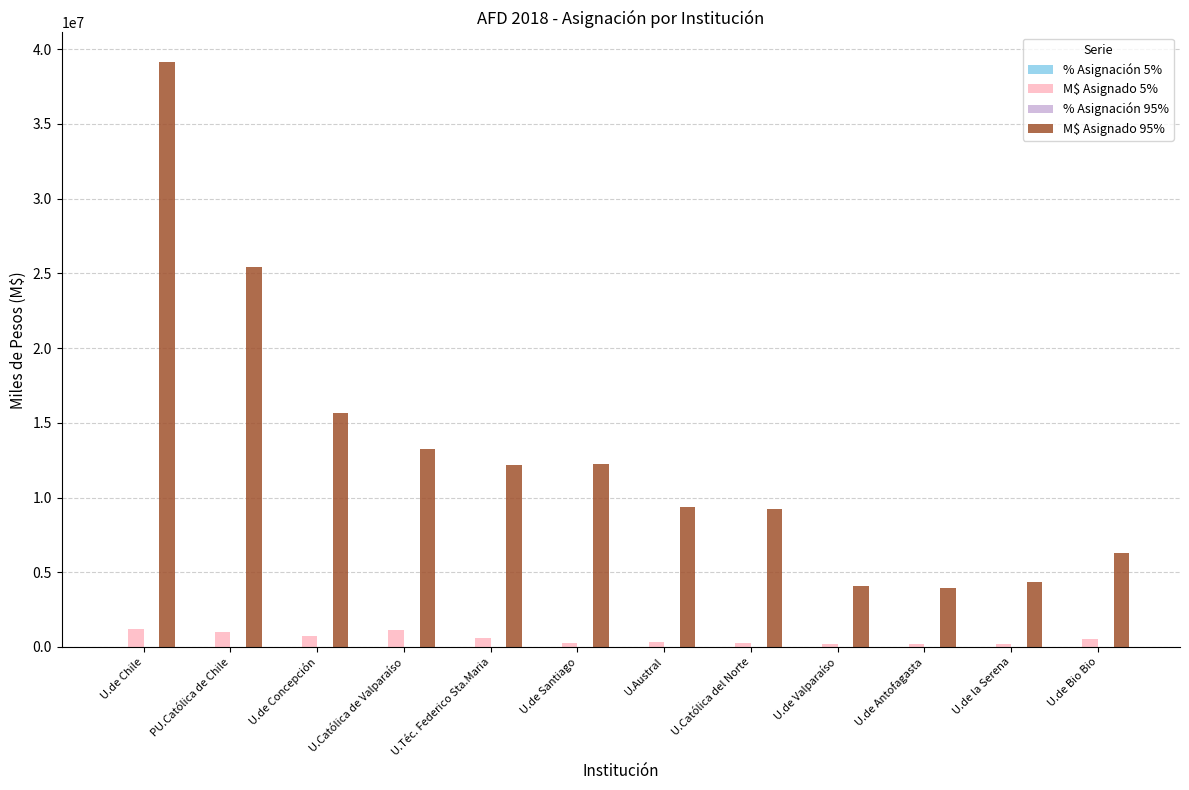

What is the spread (max minus min) of values at U.de Concepción?

15683084.9